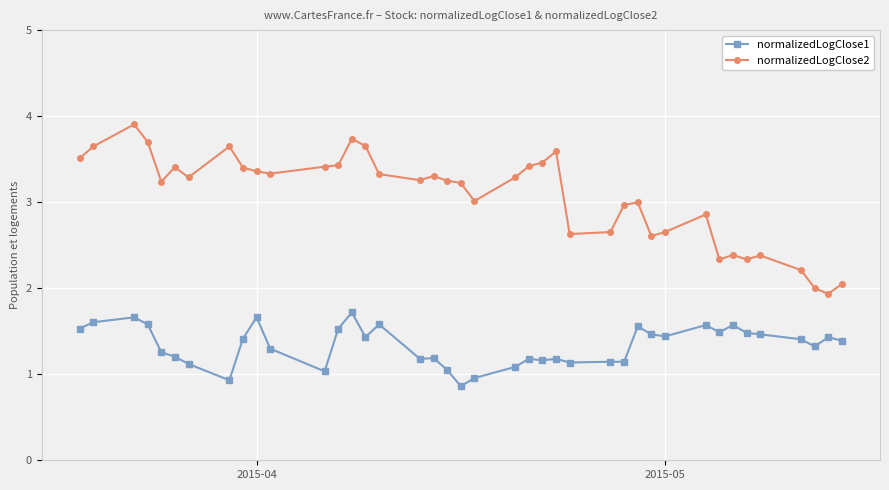

What is the maximum value for normalizedLogClose1?

1.7